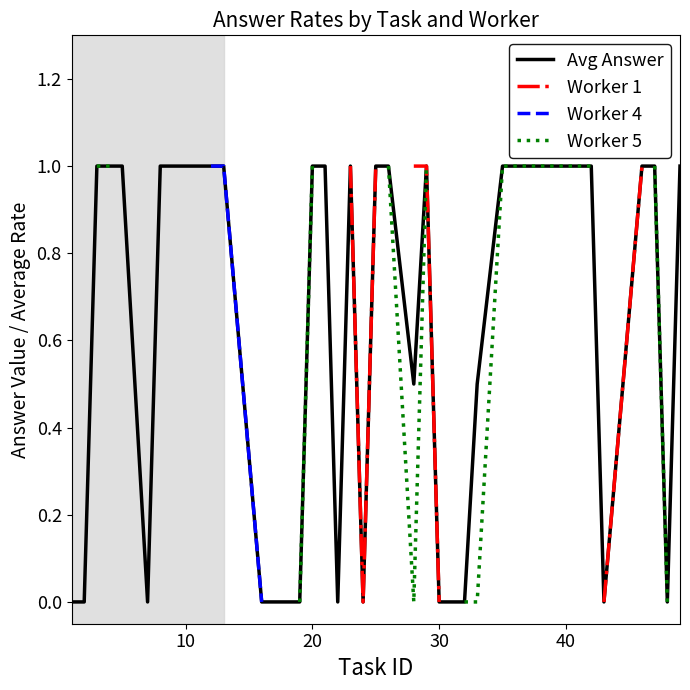

True or false: Avg Answer and Worker 4 intersect in this chart.

False